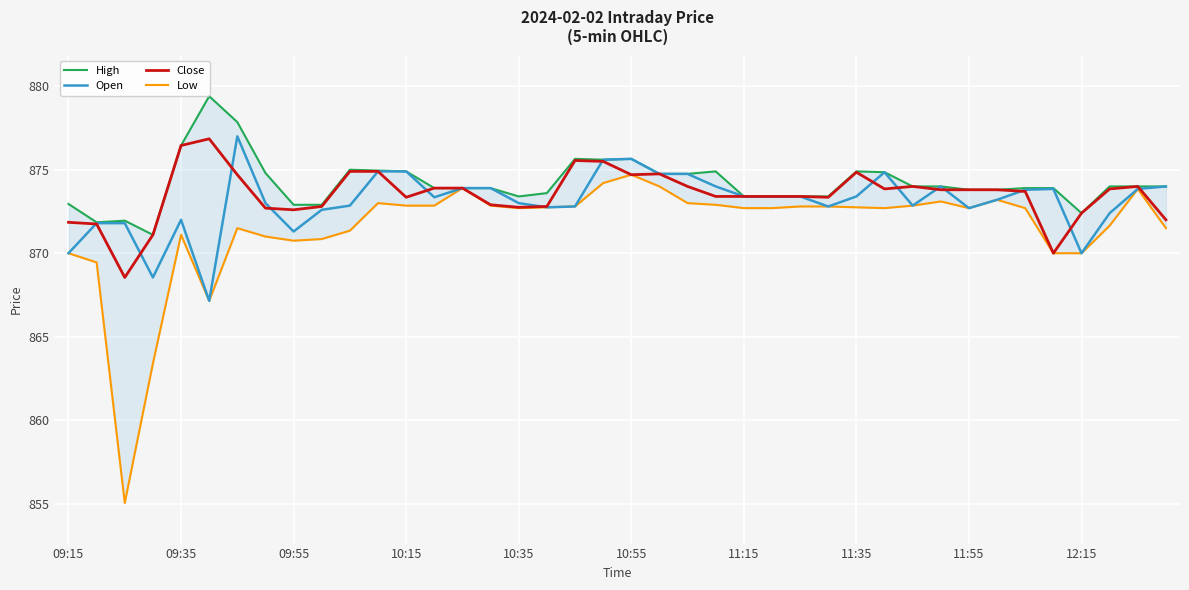

The Open series shows 1368.1 at 10:15. True or false?

False